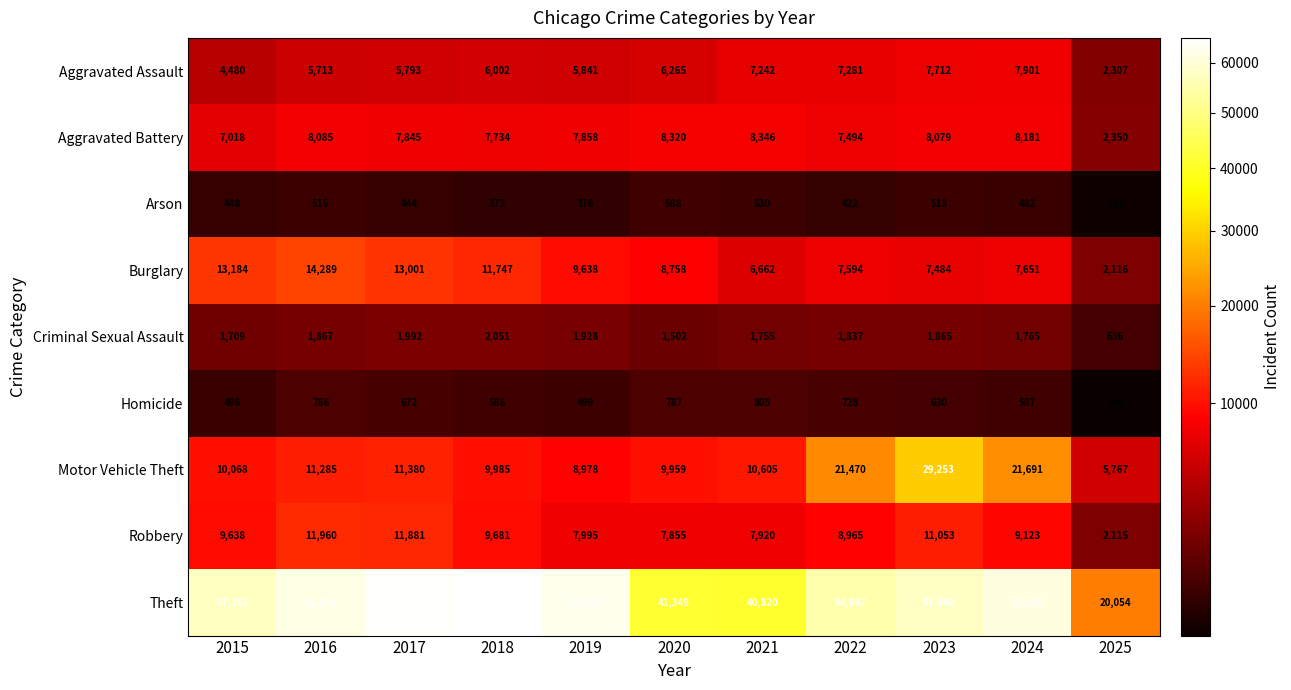

What is the smallest value displayed?

140